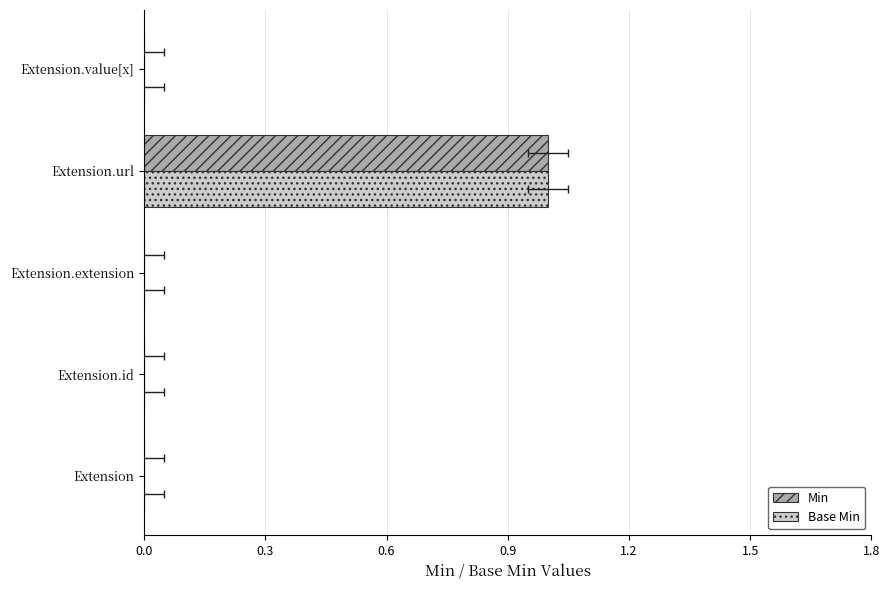

How many data points in Min are above 0?

1